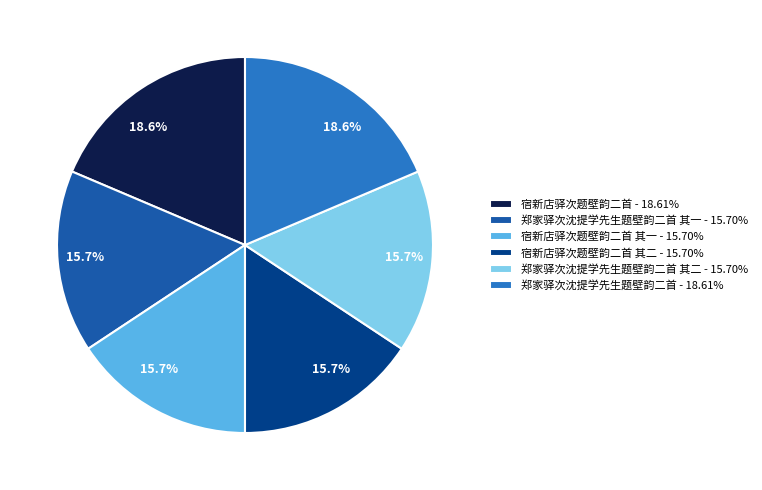

How much of the chart is everything except 郑家驿次沈提学先生题壁韵二首 - 18.61%?

81.4%